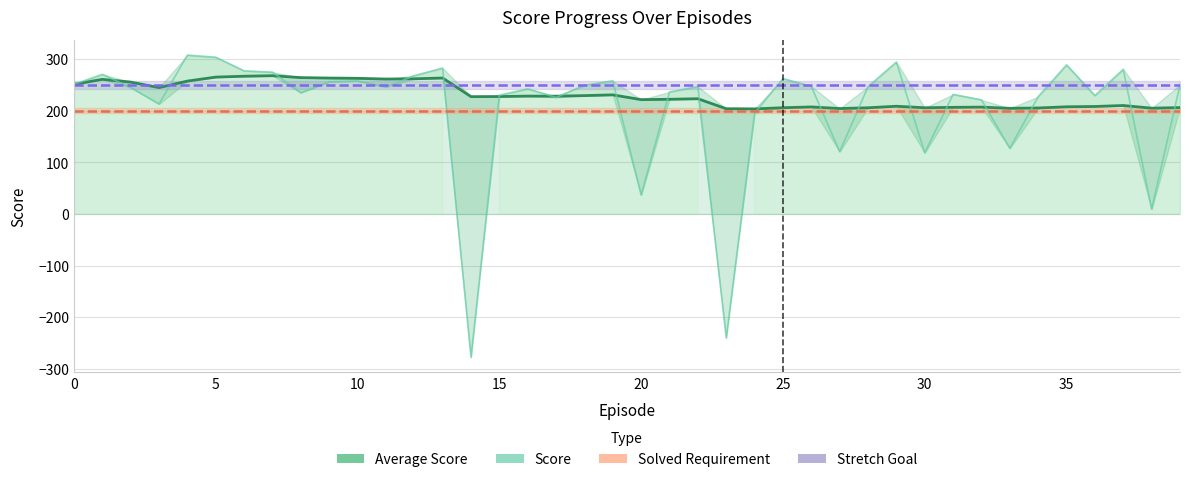

True or false: Solved Requirement has more than 0 points higher than both neighbors.

False